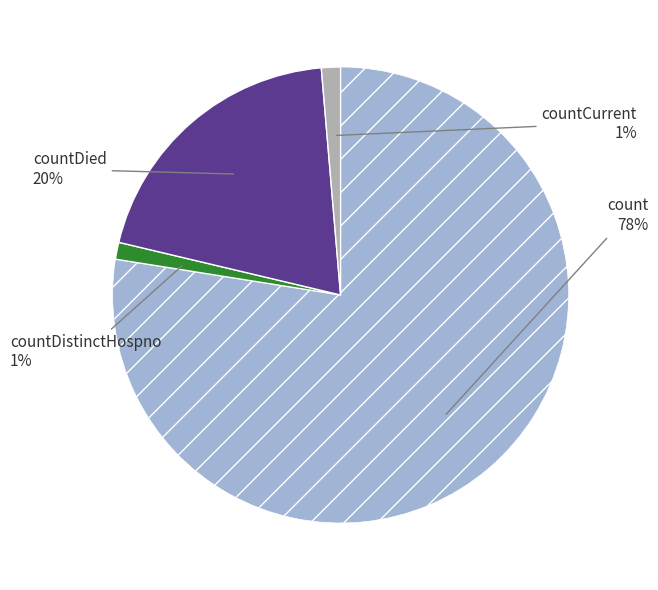

To the nearest percent, what is the average slice percentage?

25%